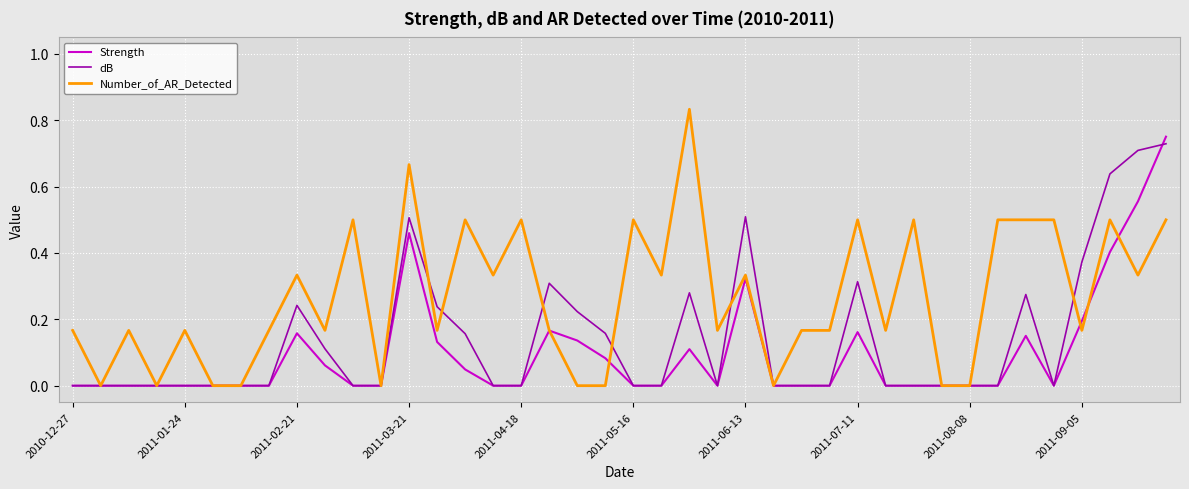

Which series has the largest range (max minus min)?

Number_of_AR_Detected